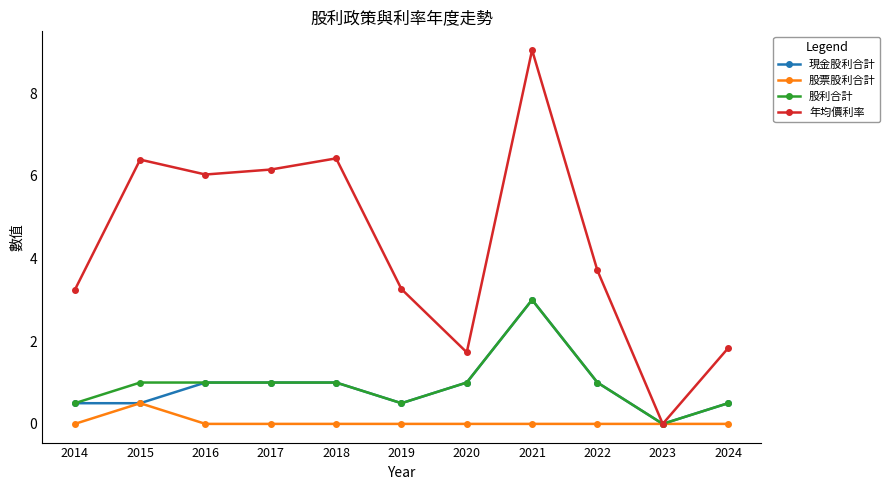

What is the total value across all series at 2019?

4.3